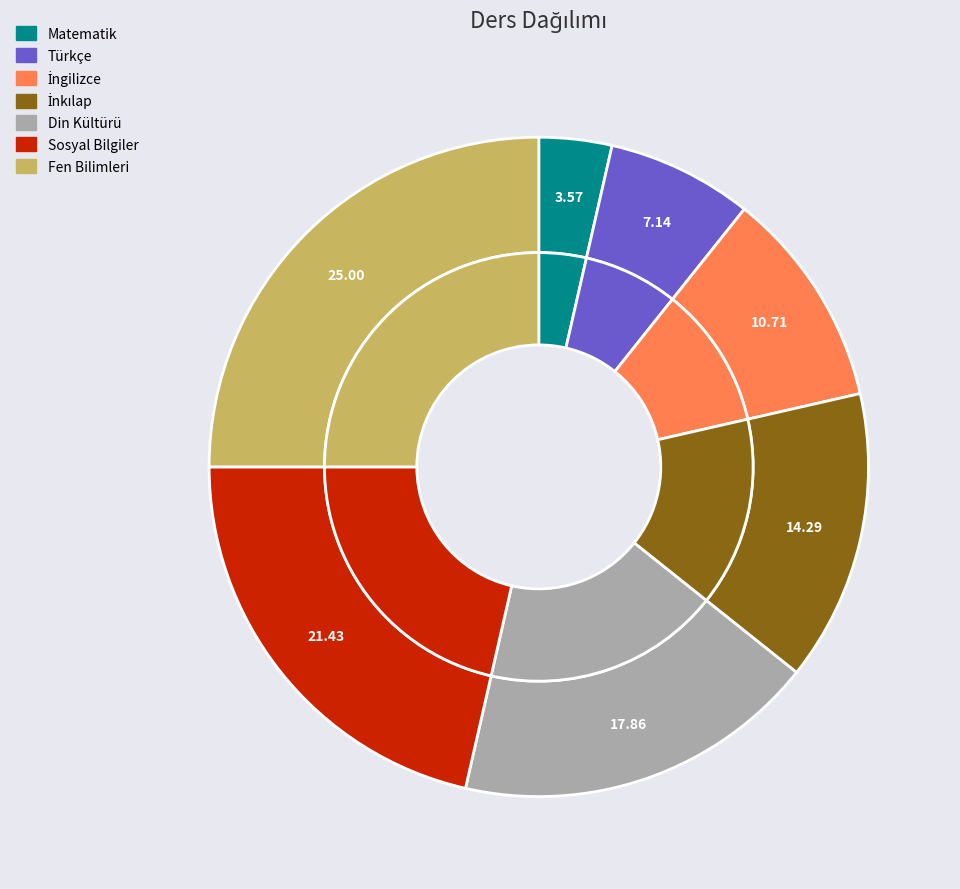

Does Din Kültürü represent more than half of the total?

No